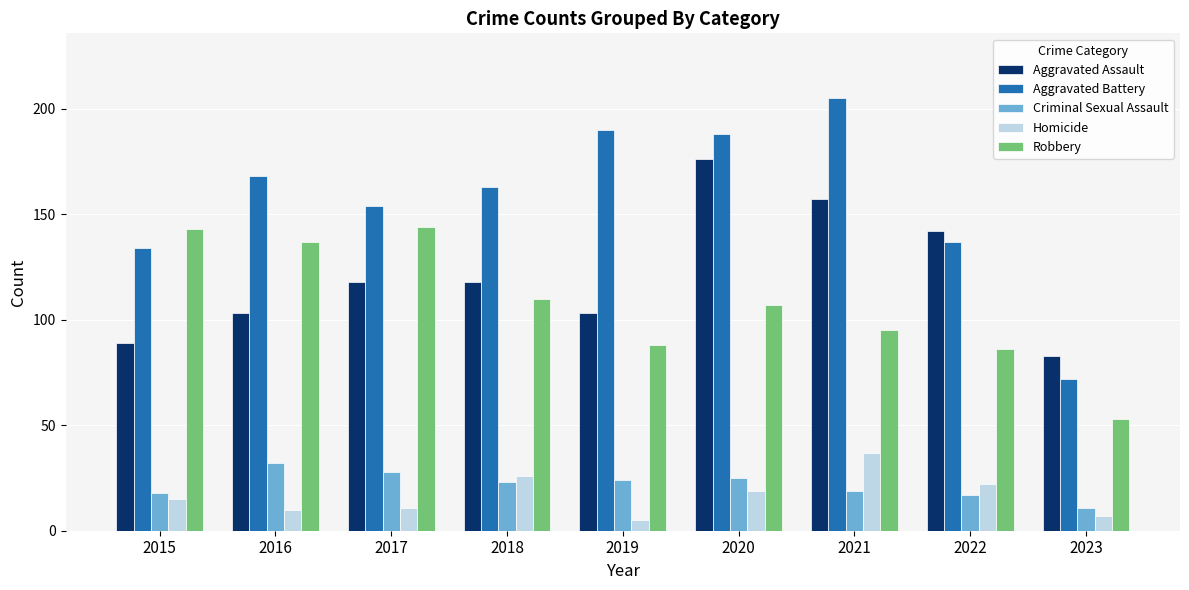

Which series changed the most between 2021 and 2023?

Aggravated Battery